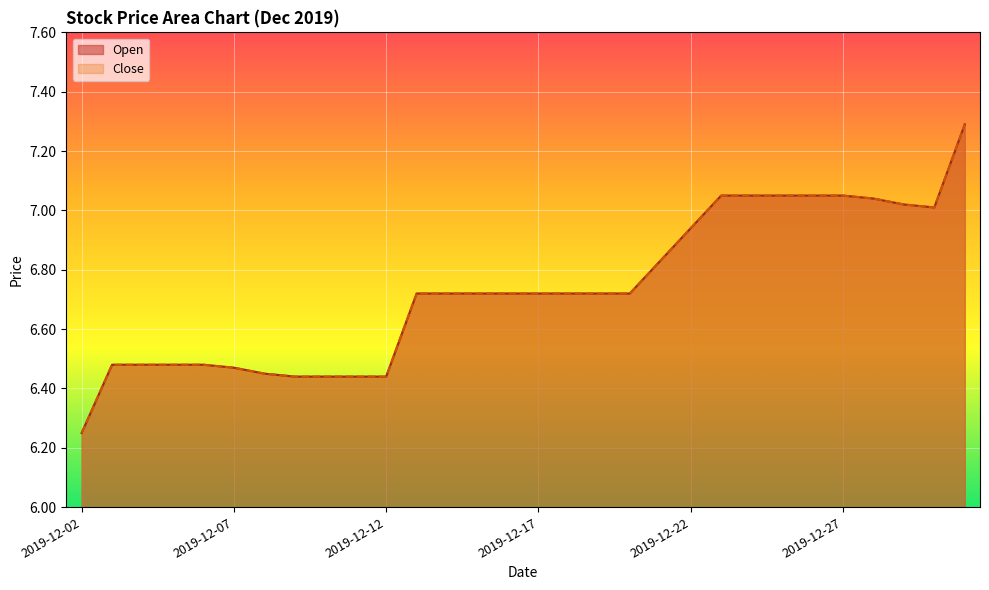

Rank the categories by Close value from lowest to highest.

2019-12-02, 2019-12-09, 2019-12-10, 2019-12-11, 2019-12-12, 2019-12-08, 2019-12-07, 2019-12-03, 2019-12-04, 2019-12-05, 2019-12-06, 2019-12-13, 2019-12-14, 2019-12-15, 2019-12-16, 2019-12-17, 2019-12-18, 2019-12-19, 2019-12-20, 2019-12-21, 2019-12-22, 2019-12-30, 2019-12-29, 2019-12-28, 2019-12-23, 2019-12-24, 2019-12-25, 2019-12-26, 2019-12-27, 2019-12-31